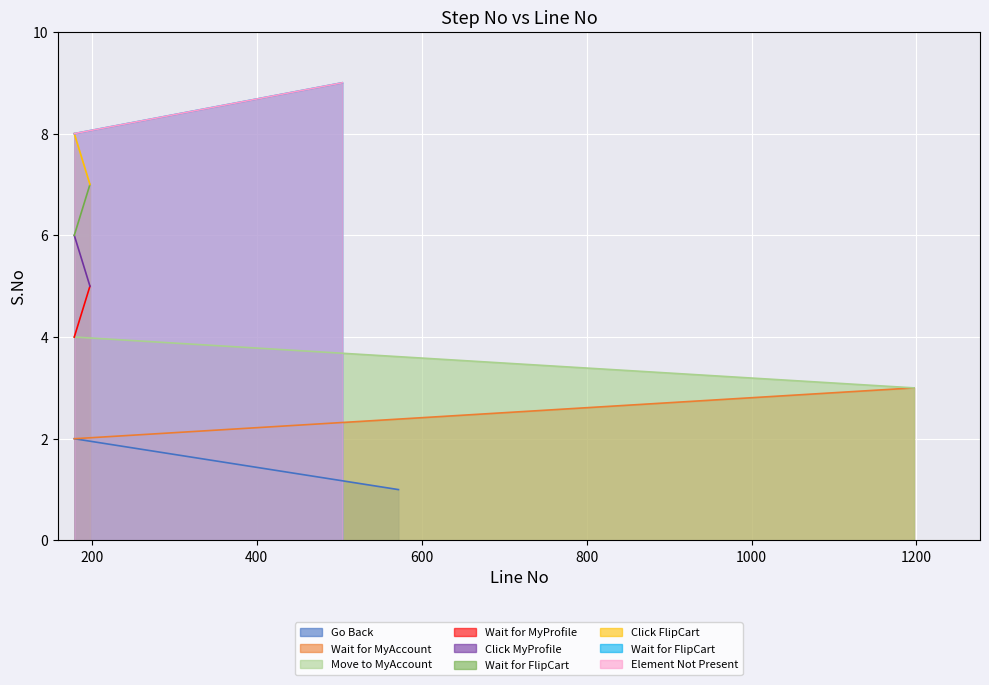

What is the difference between the maximum and second lowest values?

7